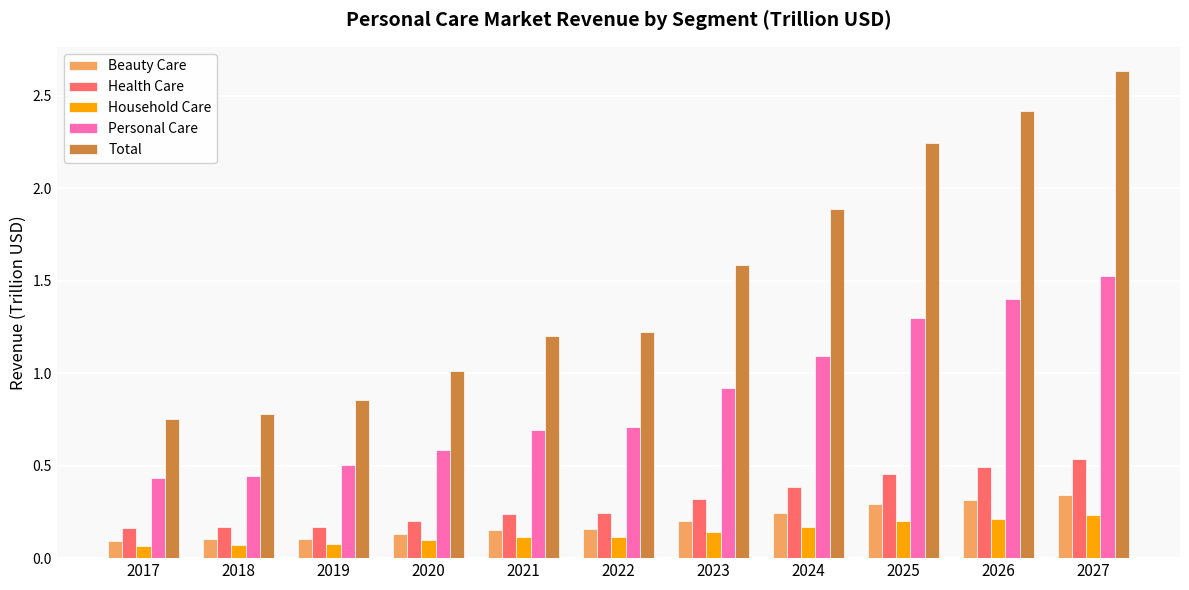

Rank the series by their maximum value, from lowest to highest.

Household Care, Beauty Care, Health Care, Personal Care, Total